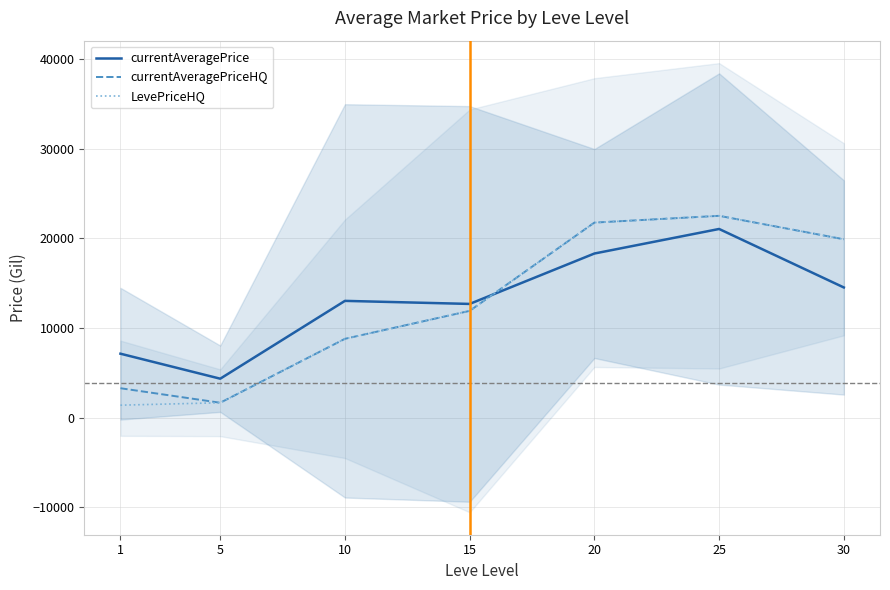

Between 5 and 30, which is larger?

30